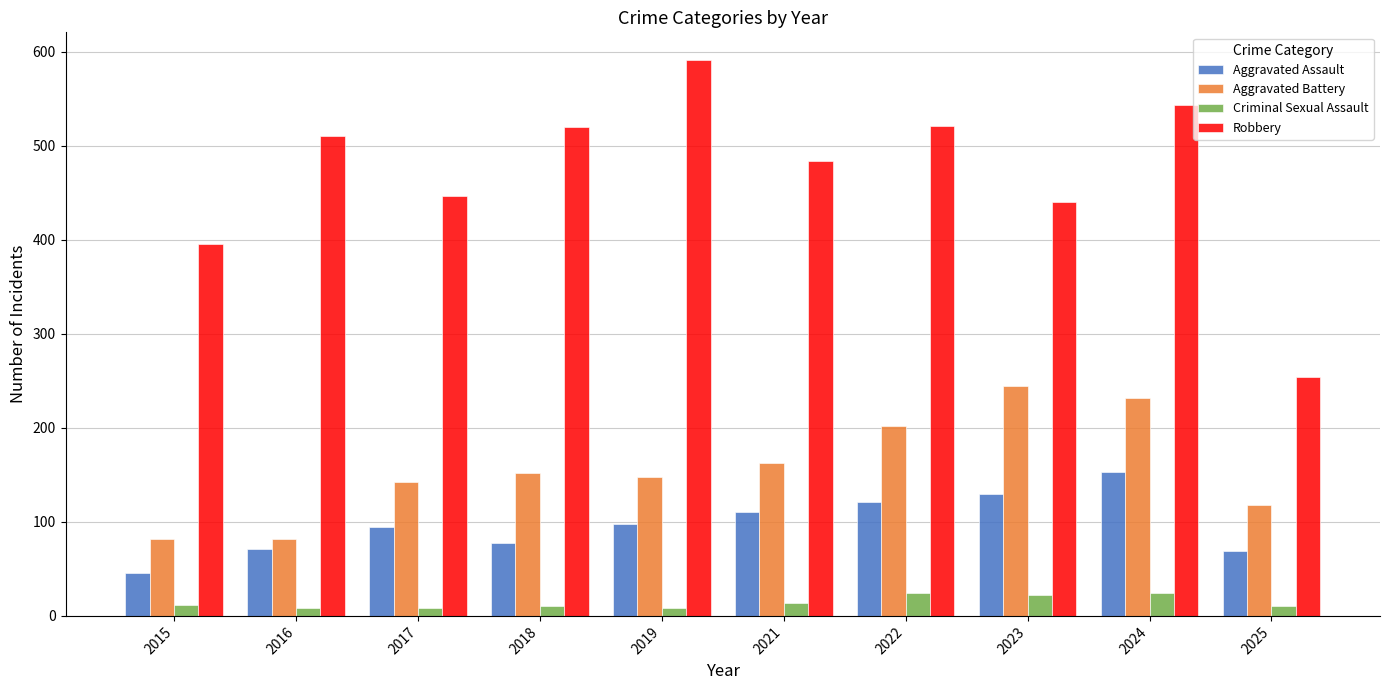

The Criminal Sexual Assault series shows 8 at 2016. True or false?

True